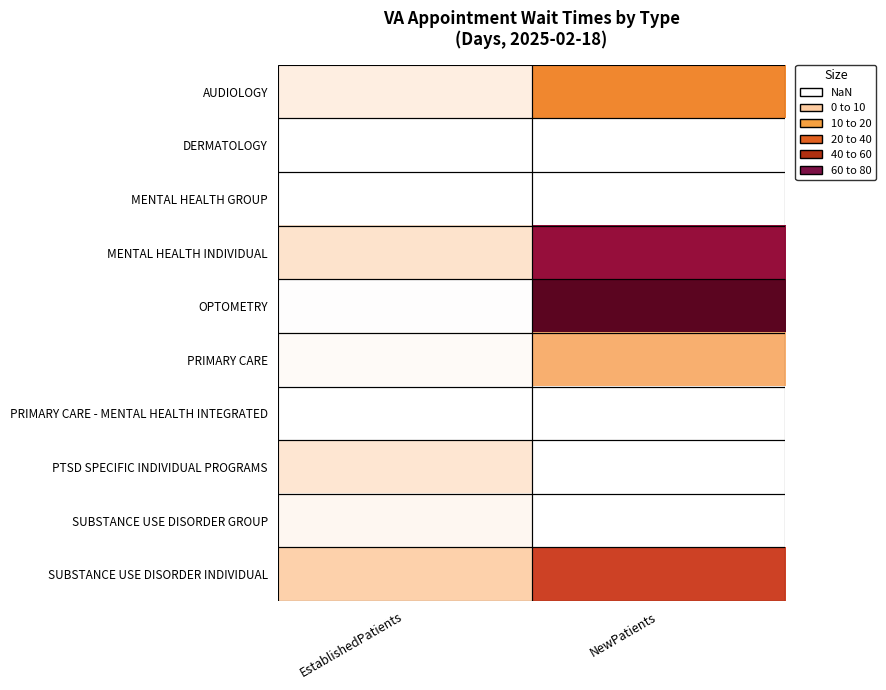

At which label is PRIMARY CARE closest to 12?

EstablishedPatients